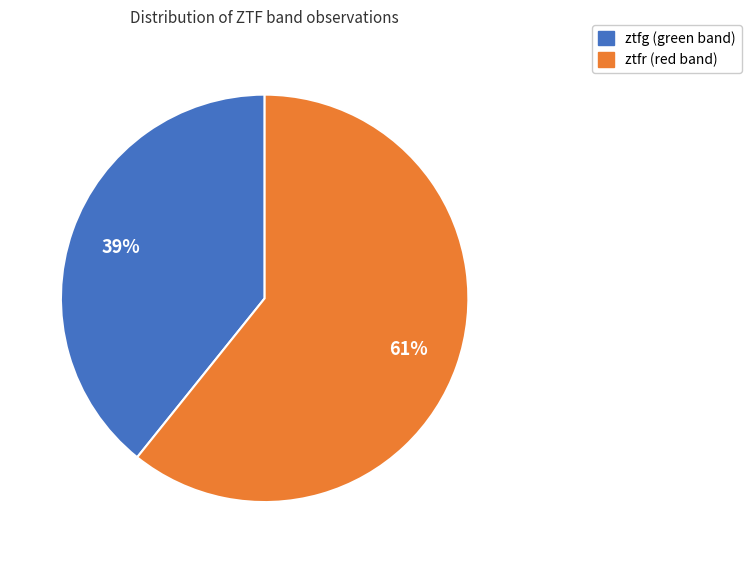

Between ztfg and ztfr, which is larger?

ztfr